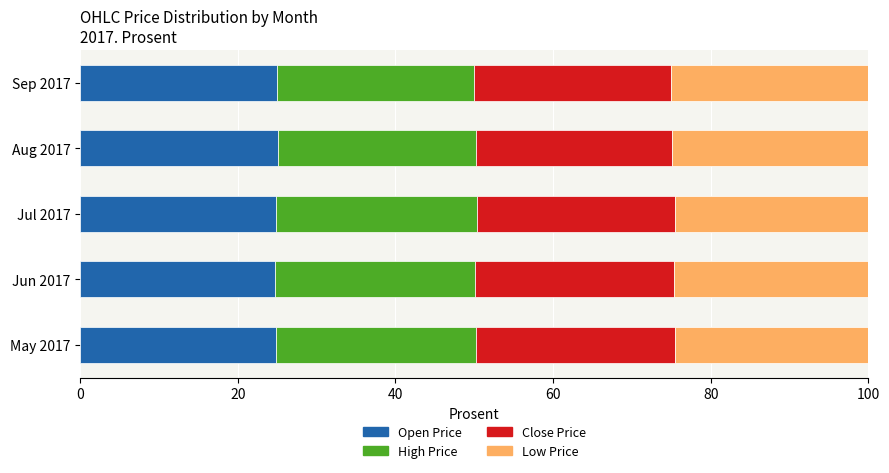

What is the total value across all series at May 2017?

100.0